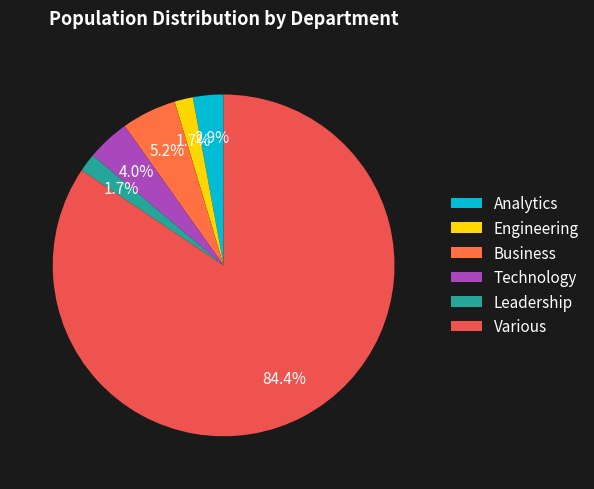

True or false: Business accounts for 5% of the total.

True